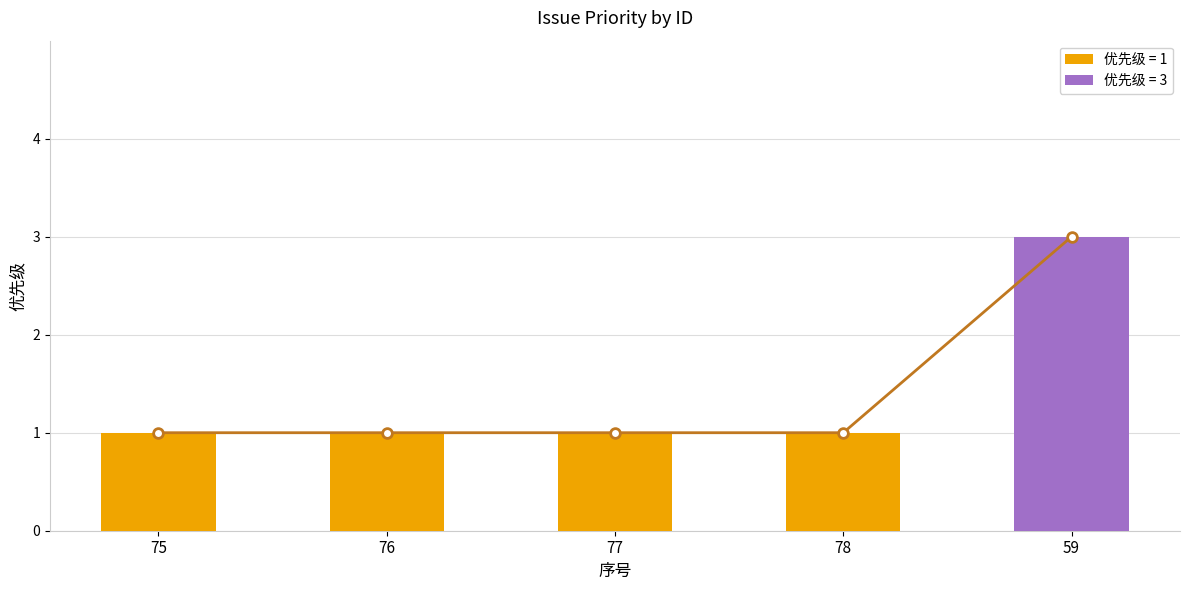

Is it true that 优先级 equals 2 at 78?

False